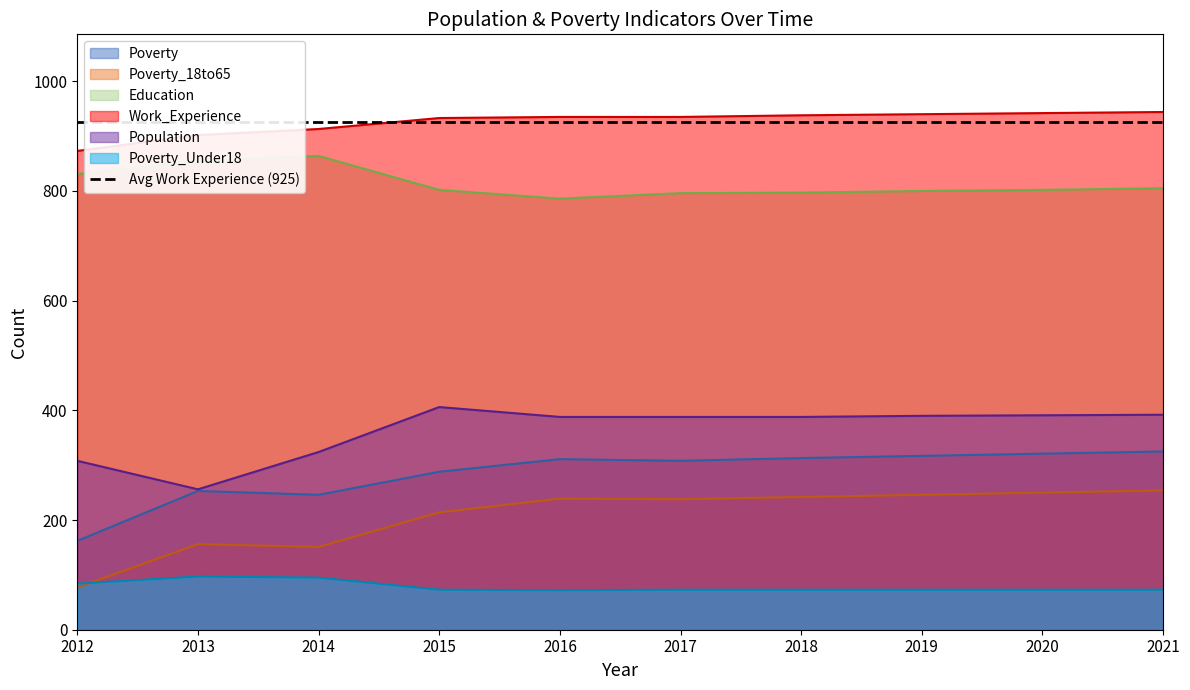

At which label is Education closest to 825?

2012